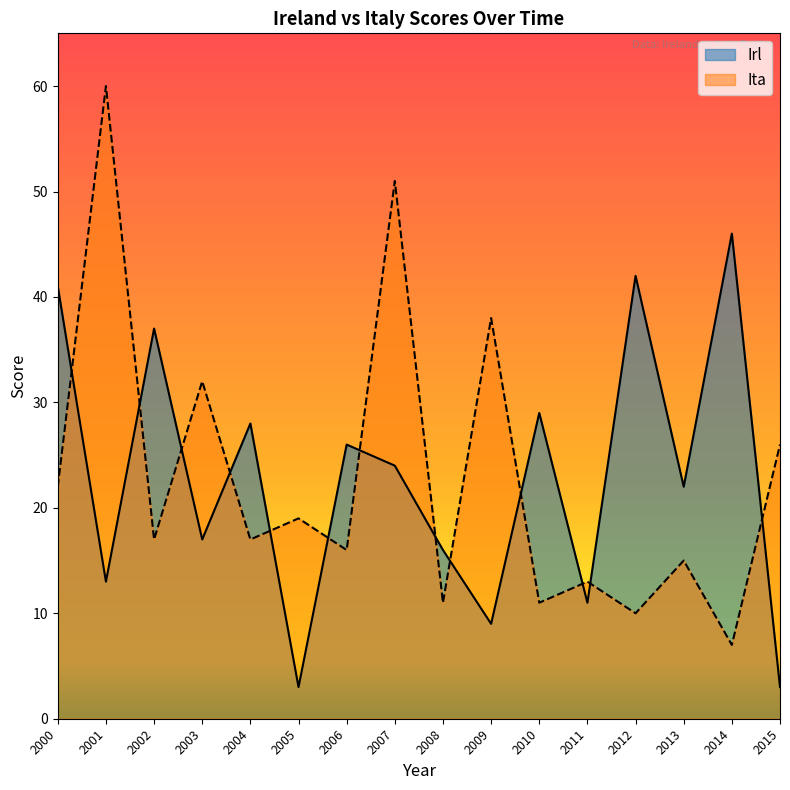

At which category does Irl reach its first local peak?

2002